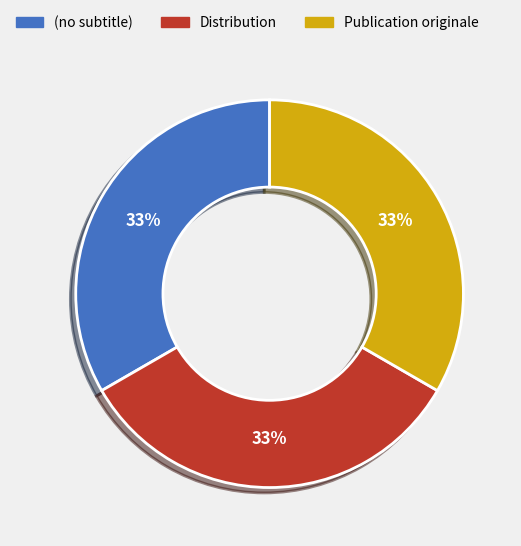

Count the number of slices in the pie.

3